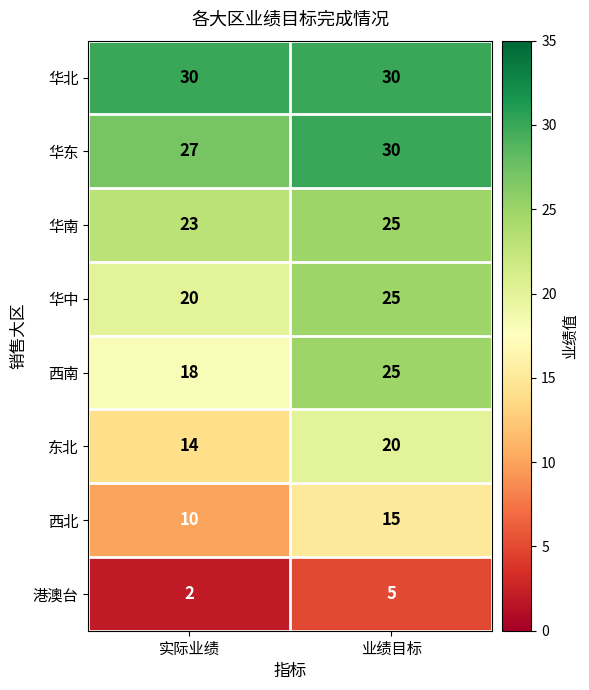

What is the difference between the maximum and minimum values in the 华中 series?

5